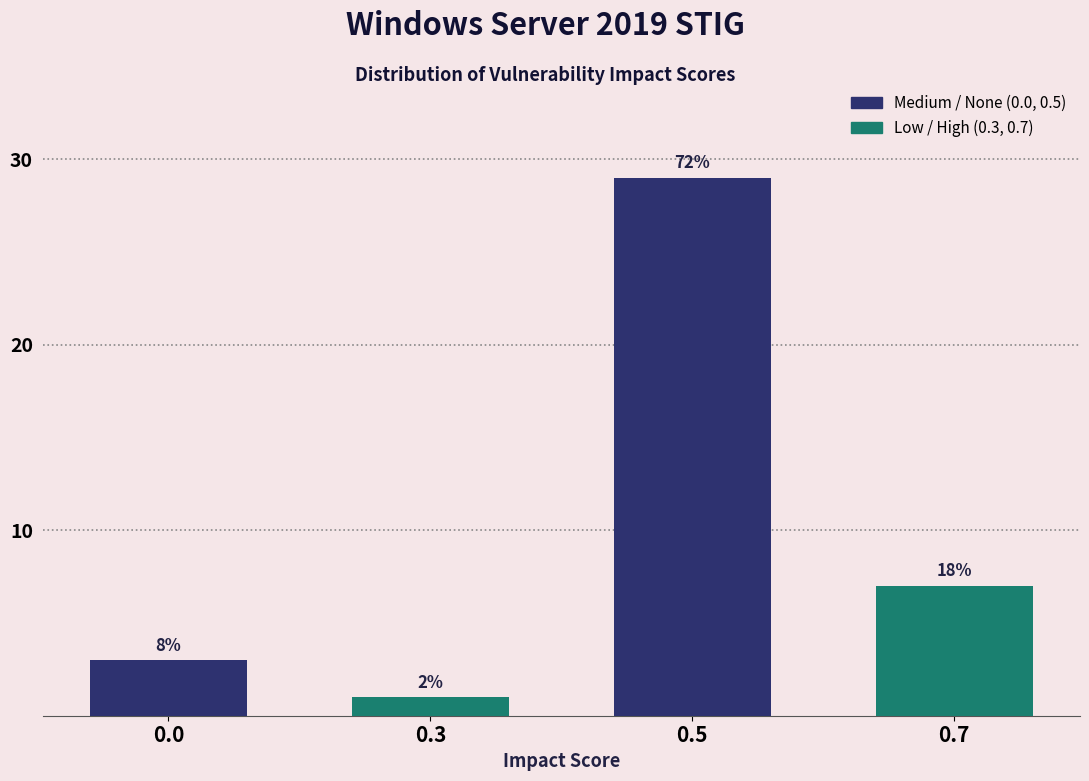

Does the chart contain any negative values?

No